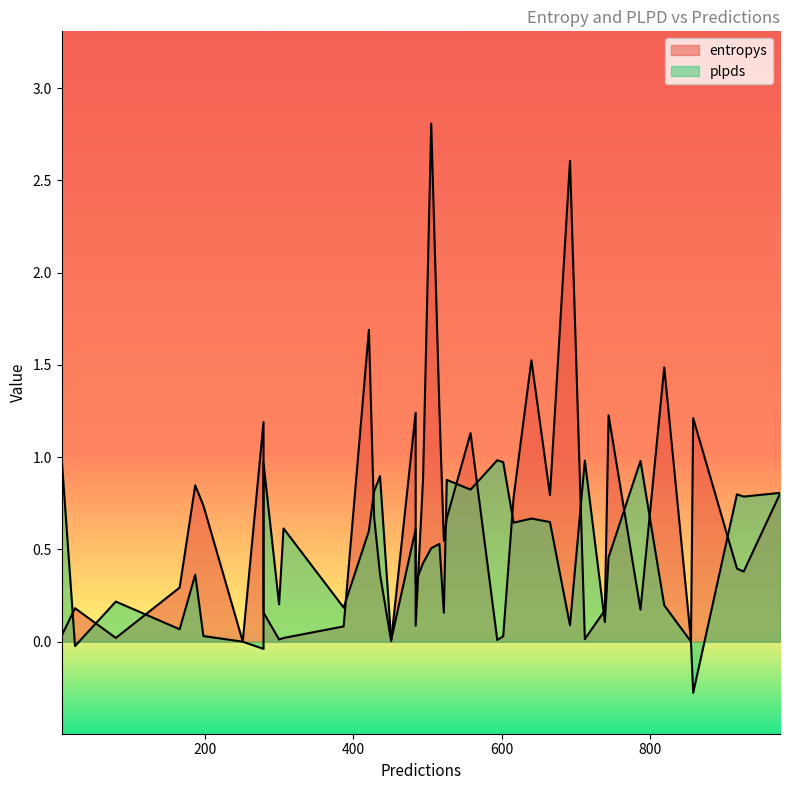

True or false: entropys and plpds intersect in this chart.

True